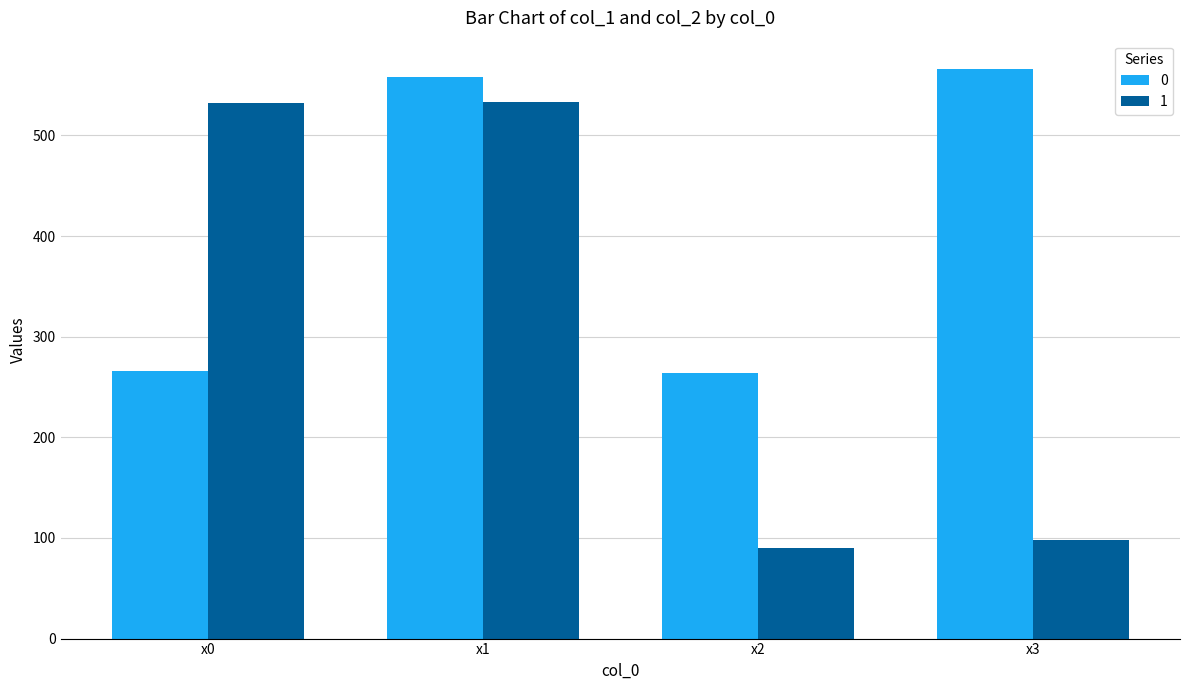

Where is 0 nearest to the value 415?

x1